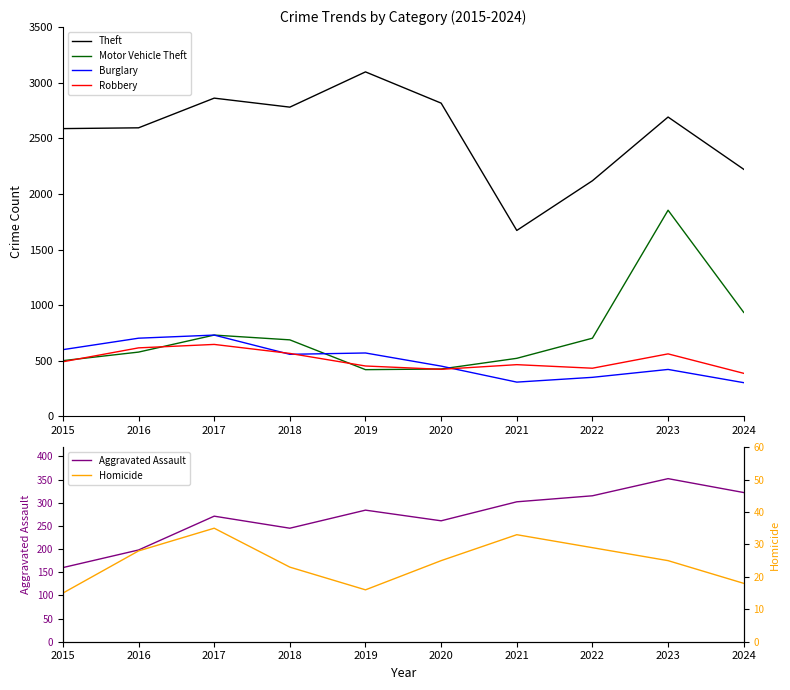

Where is Burglary nearest to the value 518?

2018